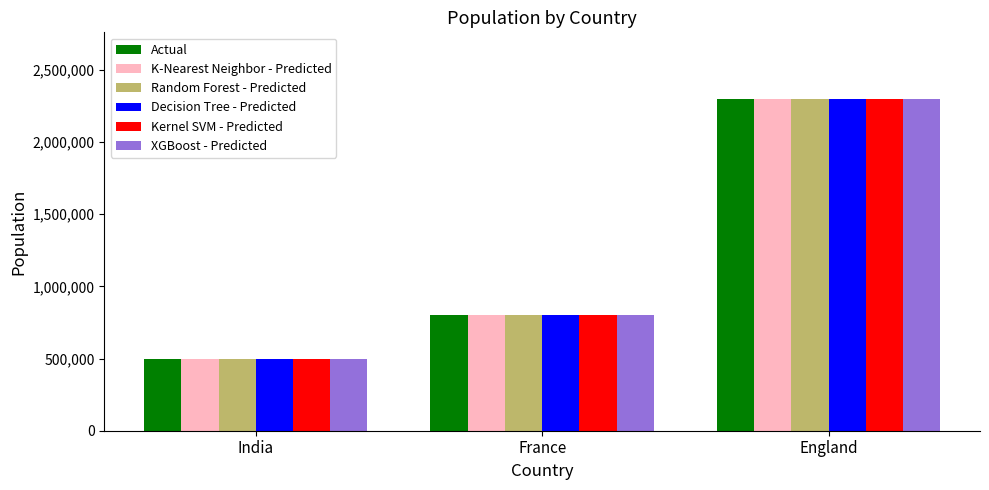

What is the total value across all series at England?

13800000